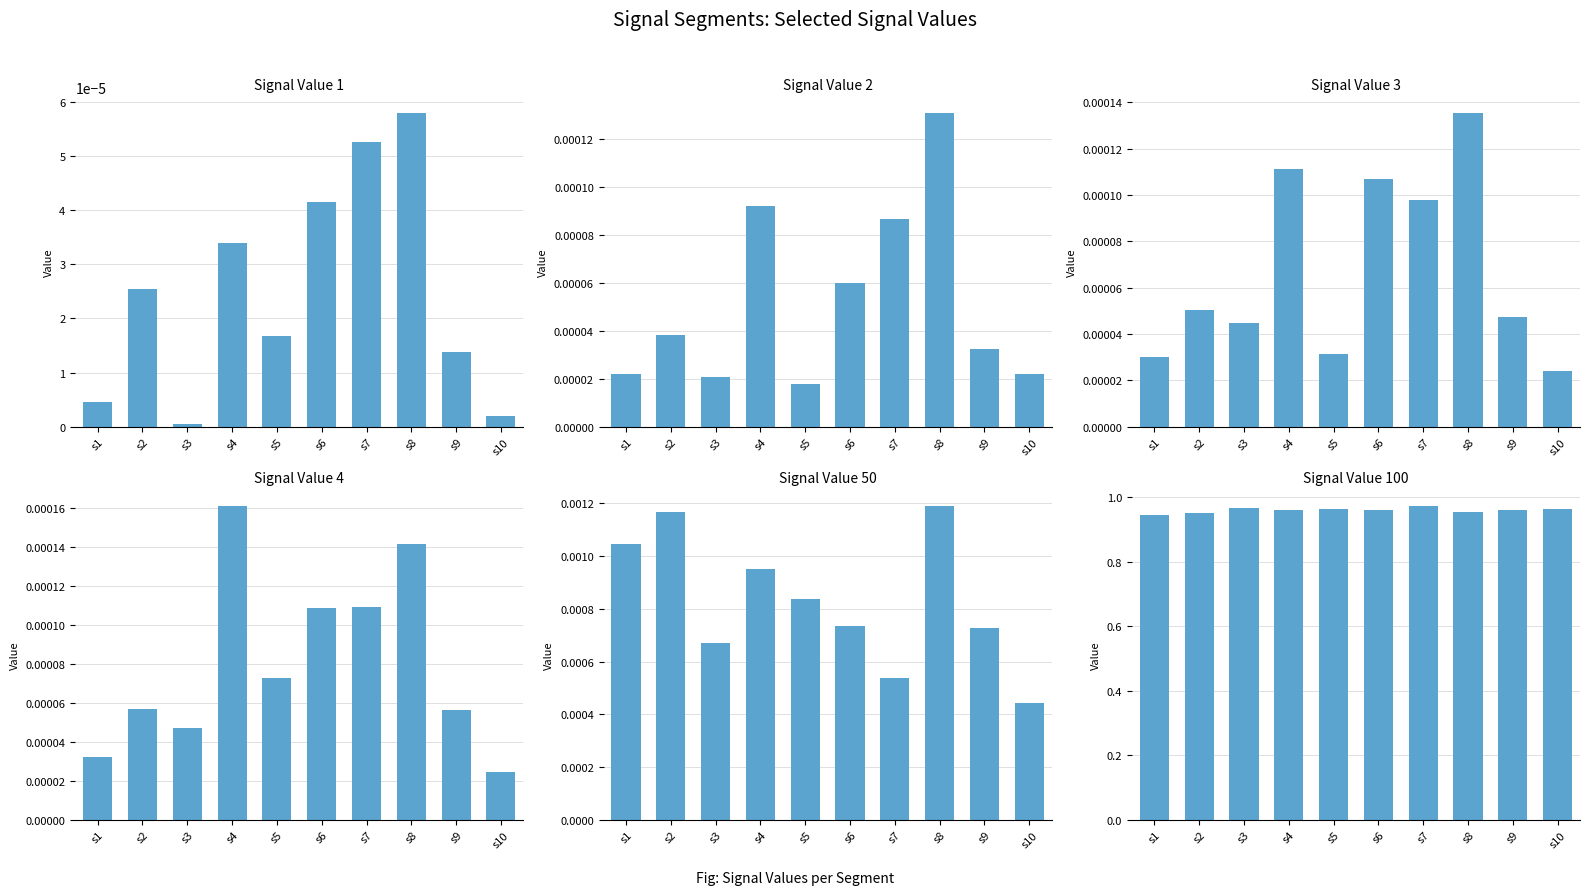

How many distinct data groups are displayed?

6